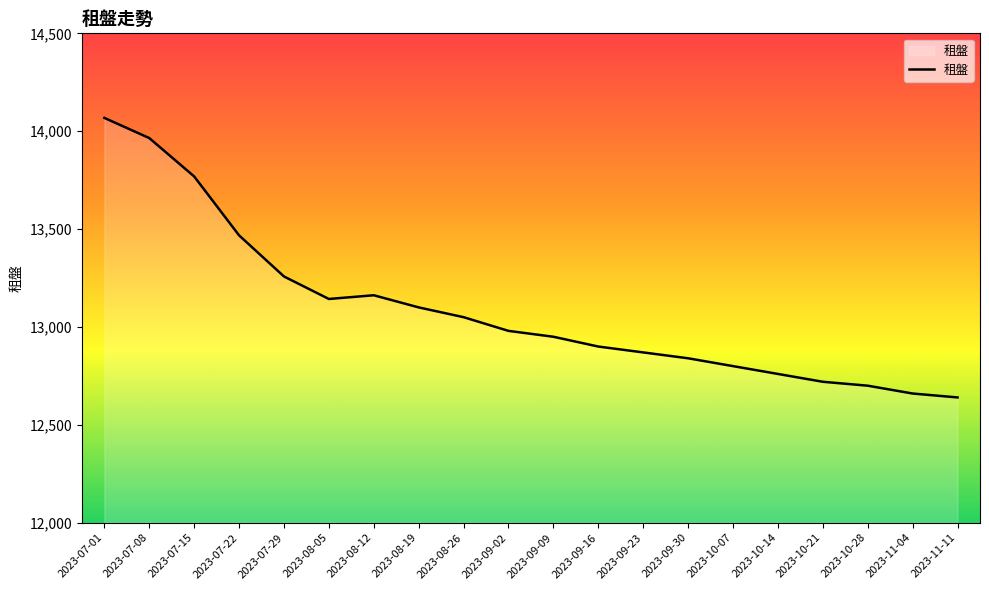

What is the change in value from 2023-07-22 to 2023-08-26?

-418